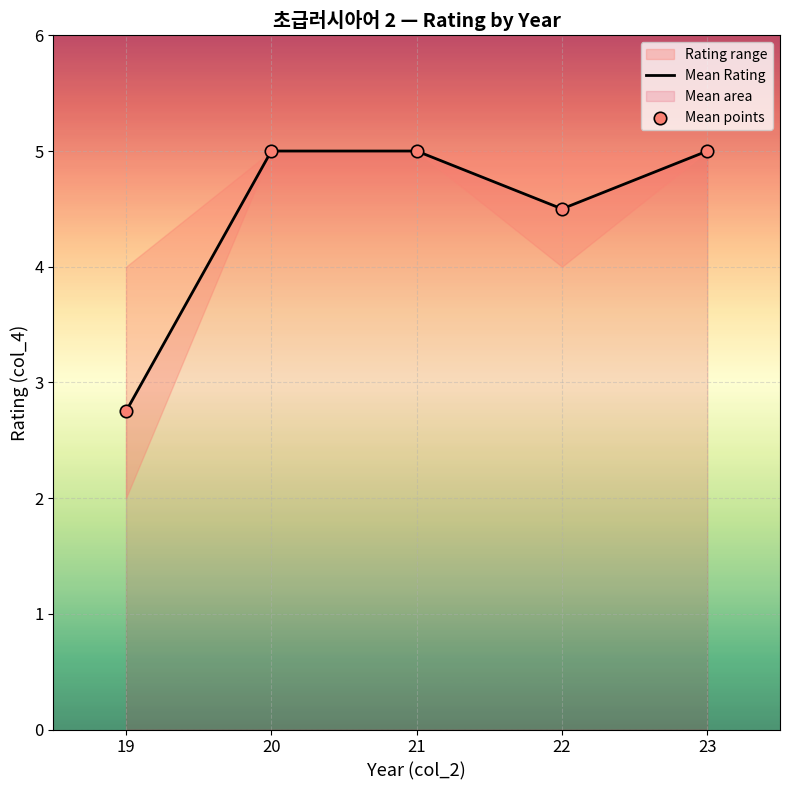

Which series contains the highest Y value?

Mean Rating